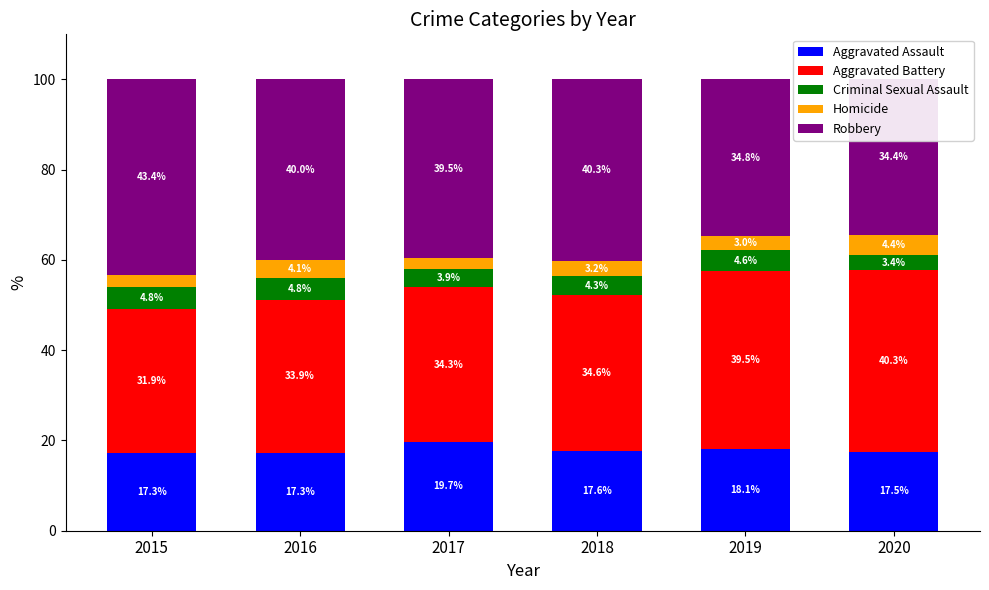

How many values in the Robbery series exceed 39?

4